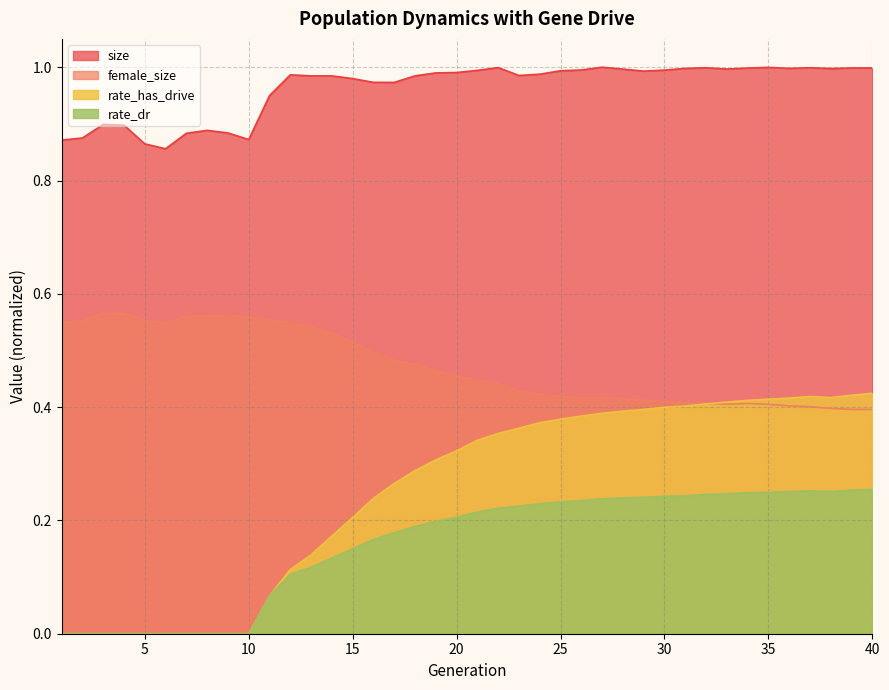

What is the difference between the second highest and minimum values in the rate_dr series?

0.3